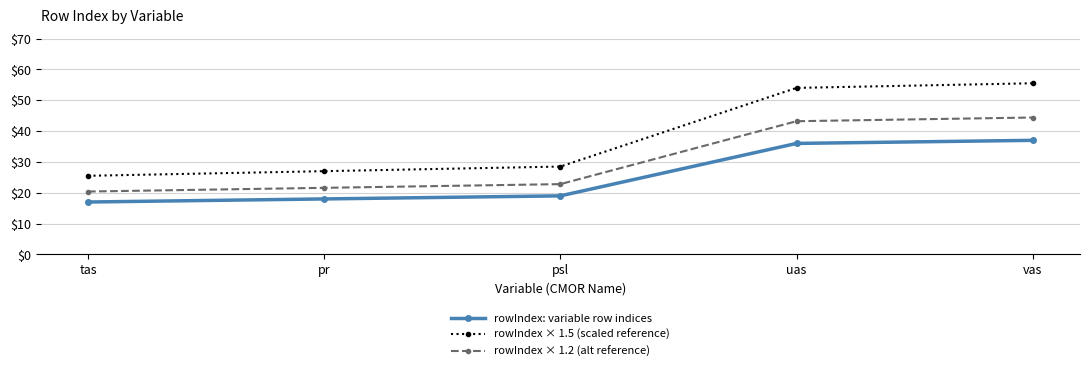

True or false: rowIndex × 1.5 (scaled reference) and rowIndex × 1.2 (alt reference) intersect in this chart.

False